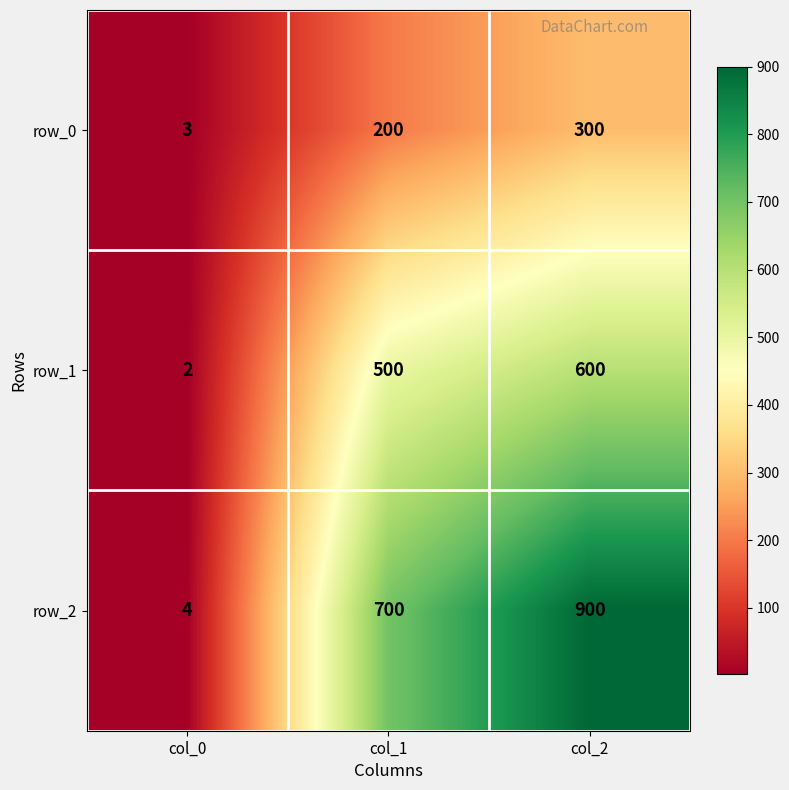

Which series has the largest total across all categories?

row_2